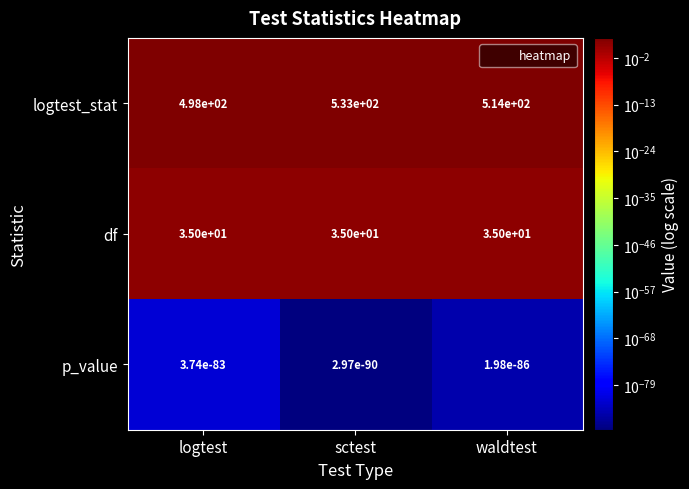

What is the difference between the highest and lowest values at sctest?

533.0